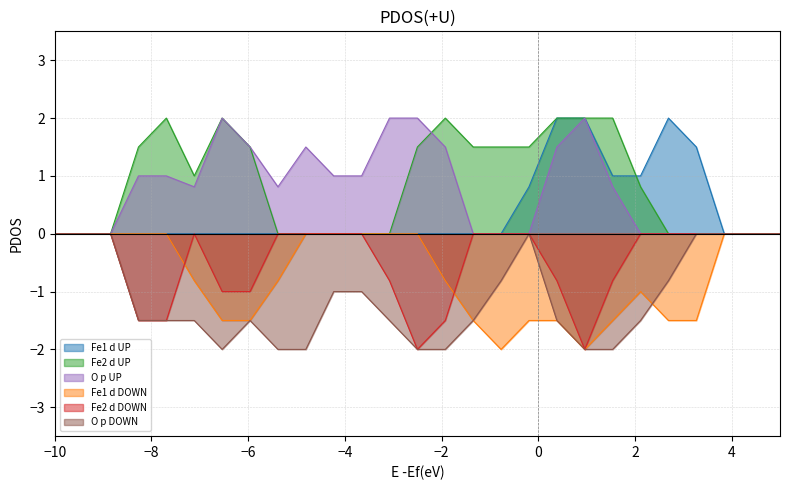

How many categories are shown in the chart?

27